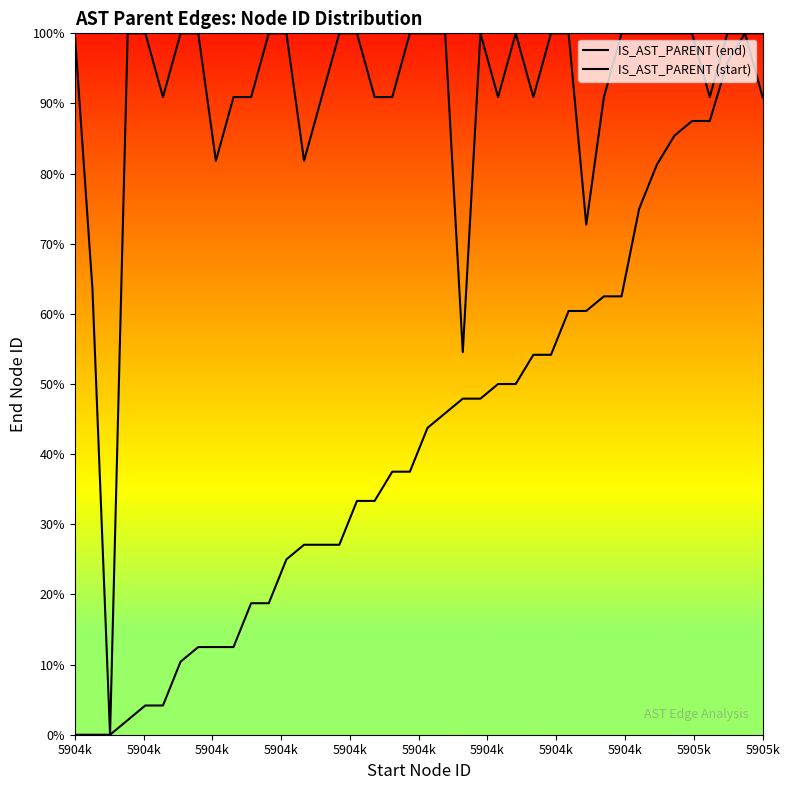

Is this an area chart (filled region under the line)?

No